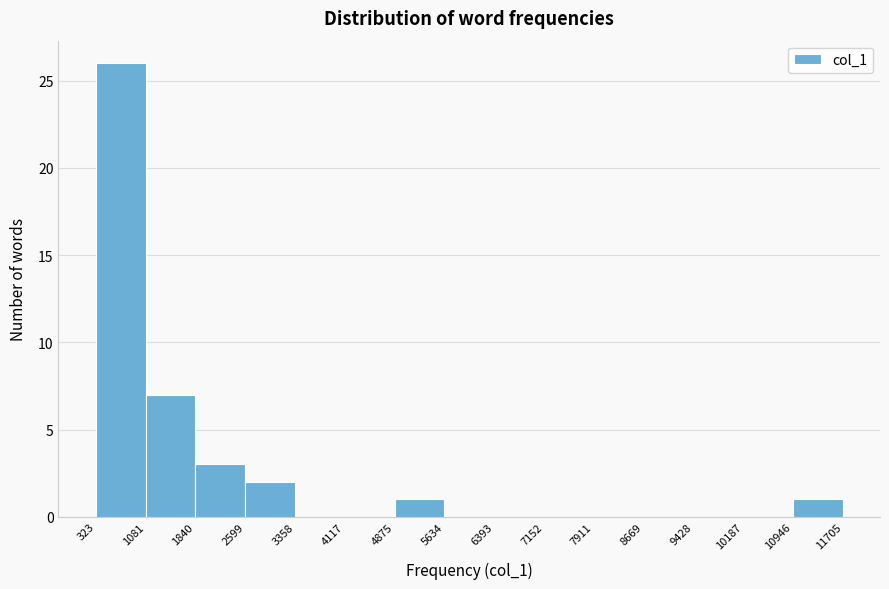

Reading left to right, list every bar in this chart as the range it spans on the x-axis followed by its height. The values are not printed on the chart, so give them approximately, as read against the axis.

323 to 1081: 26
1081 to 1840: 7
1840 to 2599: 3
2599 to 3358: 2
3358 to 4117: 0
4117 to 4875: 0
4875 to 5634: 1
5634 to 6393: 0
6393 to 7152: 0
7152 to 7911: 0
7911 to 8669: 0
8669 to 9428: 0
9428 to 10187: 0
10187 to 10946: 0
10946 to 11705: 1